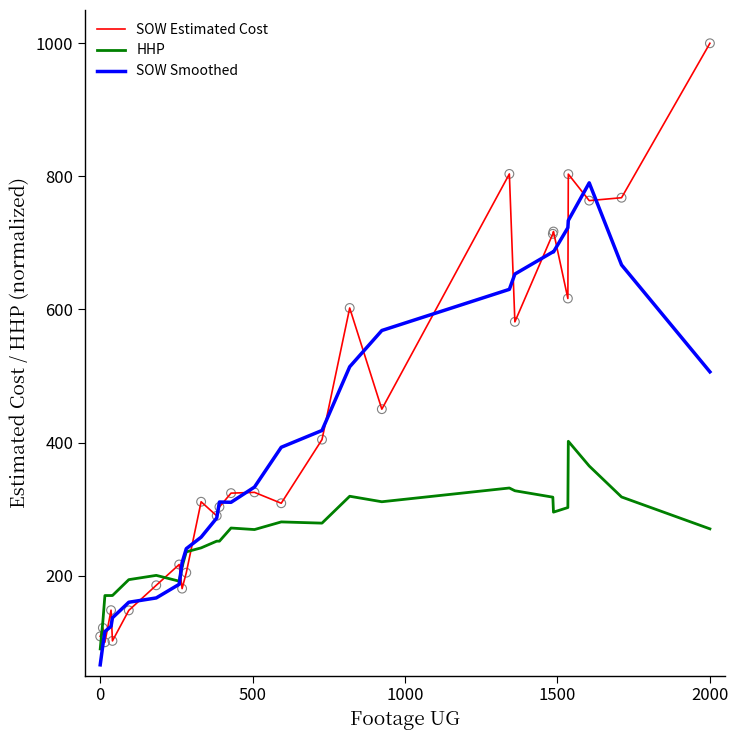

What is the greatest value displayed?

1000.0